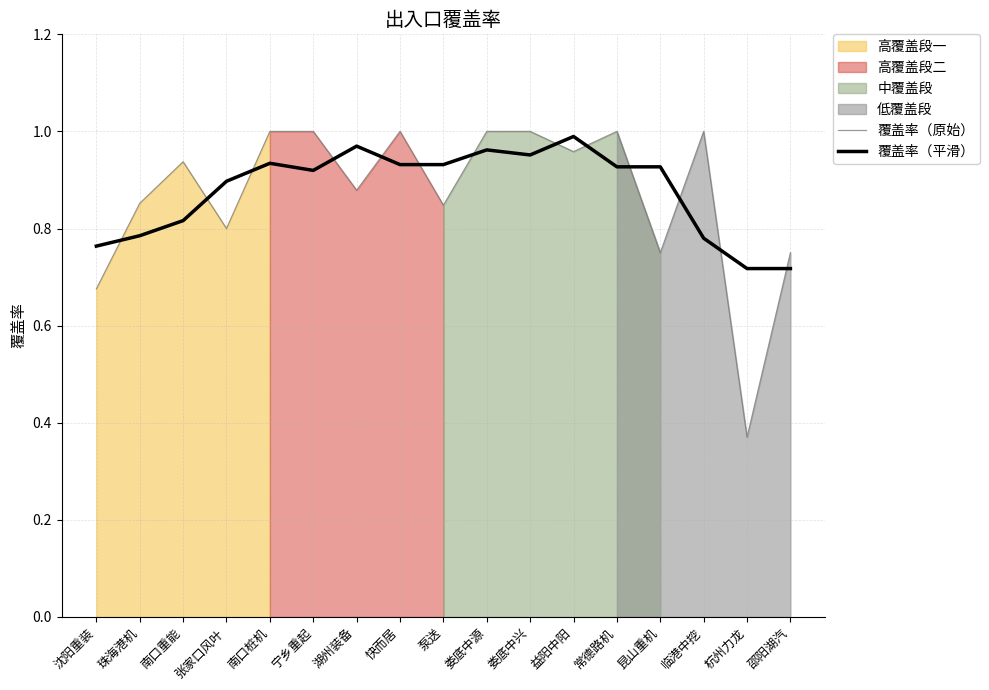

Reading right to left, what are all the values shown in this chart?

覆盖率（原始）: 0.8	0.4	1.0	0.8	1.0	1.0	1.0	1.0	0.8	1.0	0.9	1.0	1.0	0.8	0.9	0.9	0.7
覆盖率（平滑）: 0.7	0.7	0.8	0.9	0.9	1.0	1.0	1.0	0.9	0.9	1.0	0.9	0.9	0.9	0.8	0.8	0.8